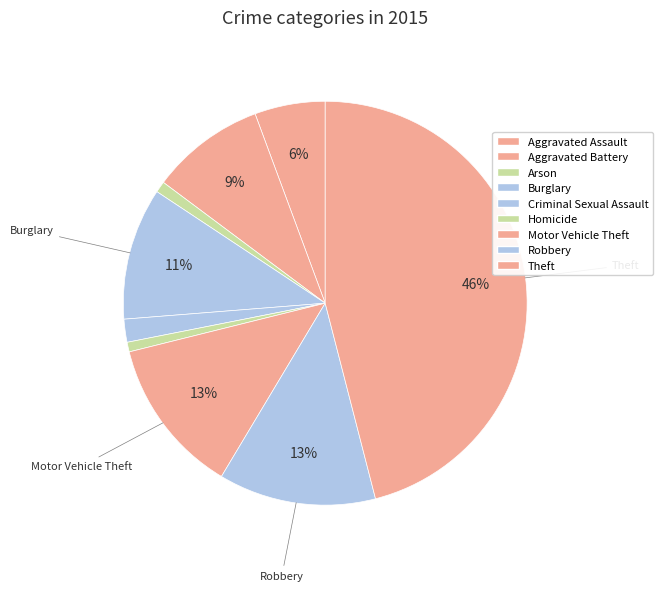

How many segments does this pie chart have?

9